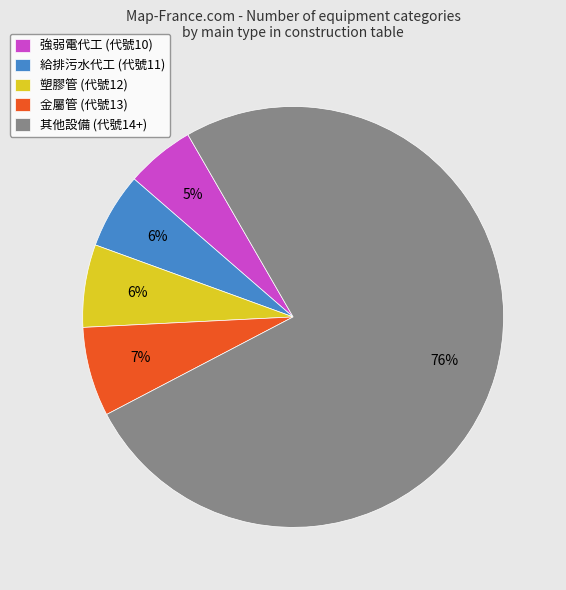

What is the largest slice in the pie chart?

其他設備 (代號14+)